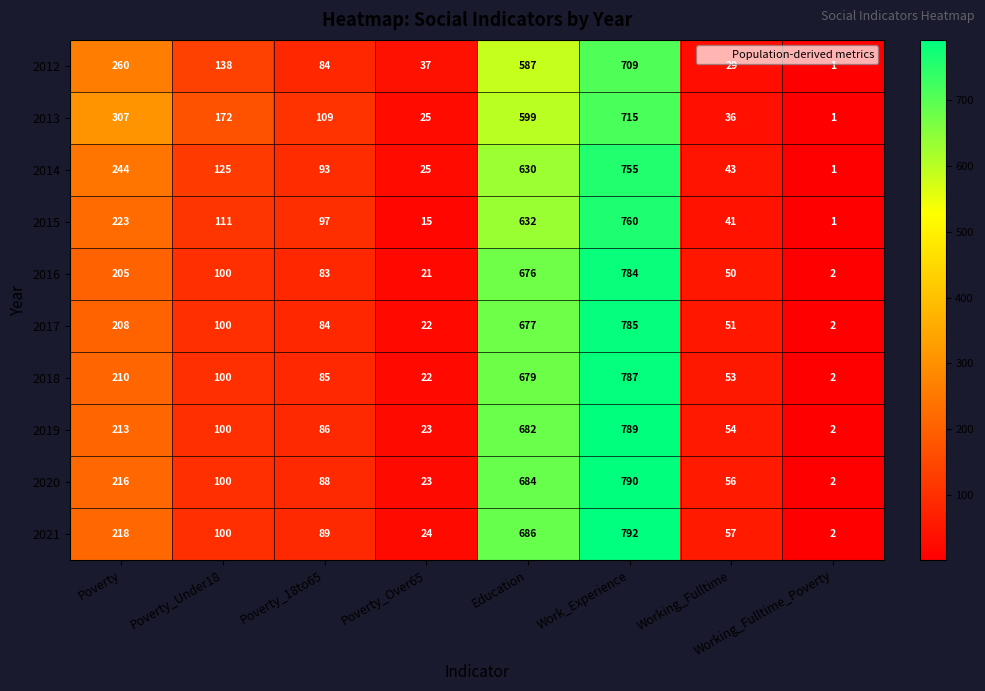

Rank the categories by 2014 value from highest to lowest.

Work_Experience, Education, Poverty, Poverty_Under18, Poverty_18to65, Working_Fulltime, Poverty_Over65, Working_Fulltime_Poverty